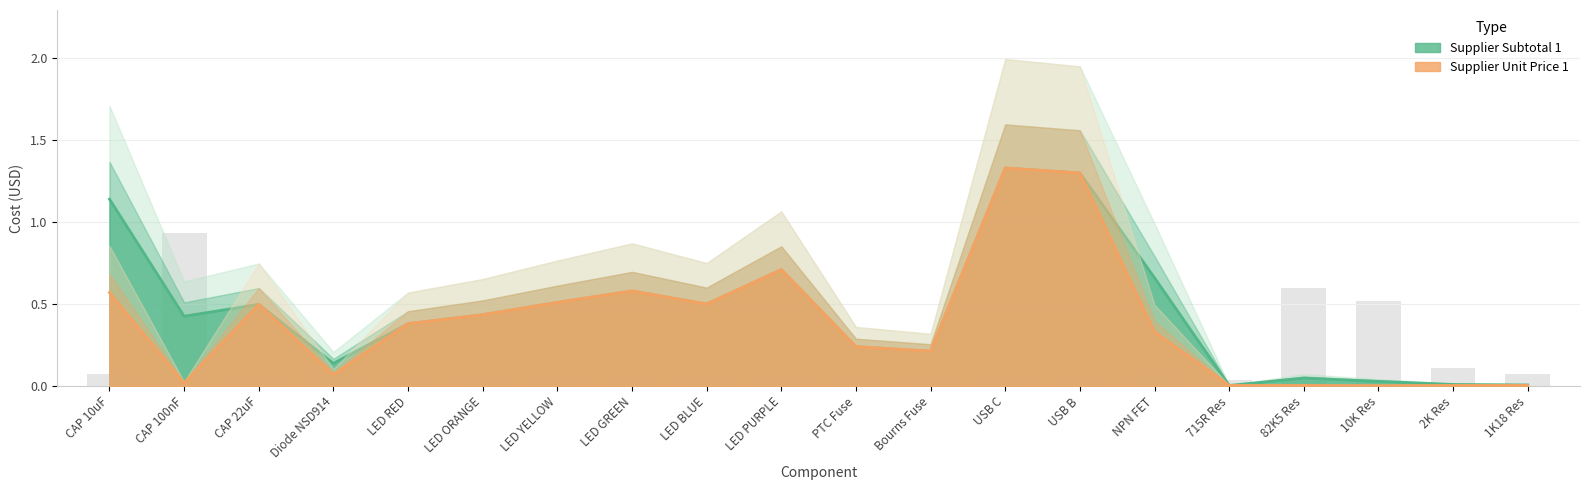

What is the highest value of the subtotal series?

1.3